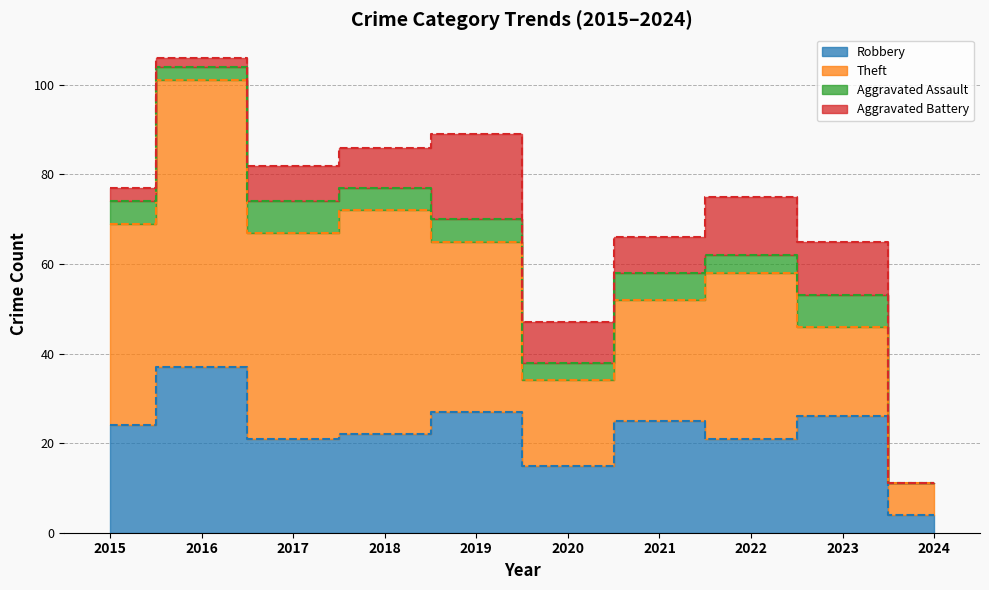

What is the difference between the Robbery values at 2017 and 2021?

4